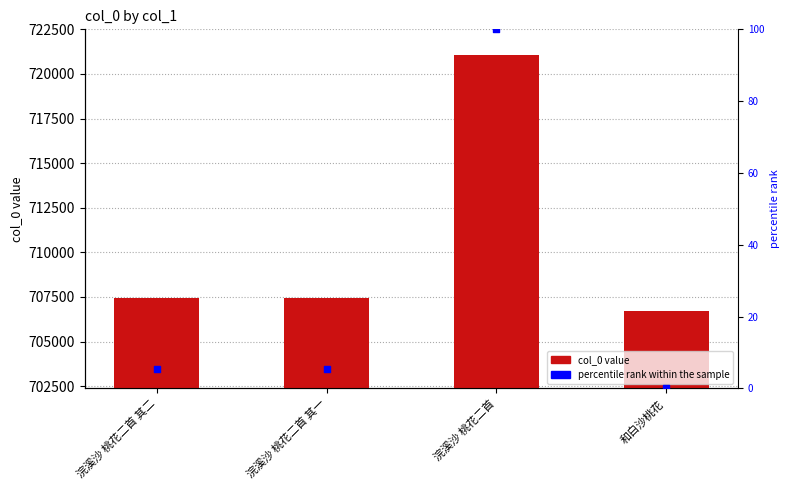

At which category is the sum across all series the highest?

浣溪沙 桃花二首